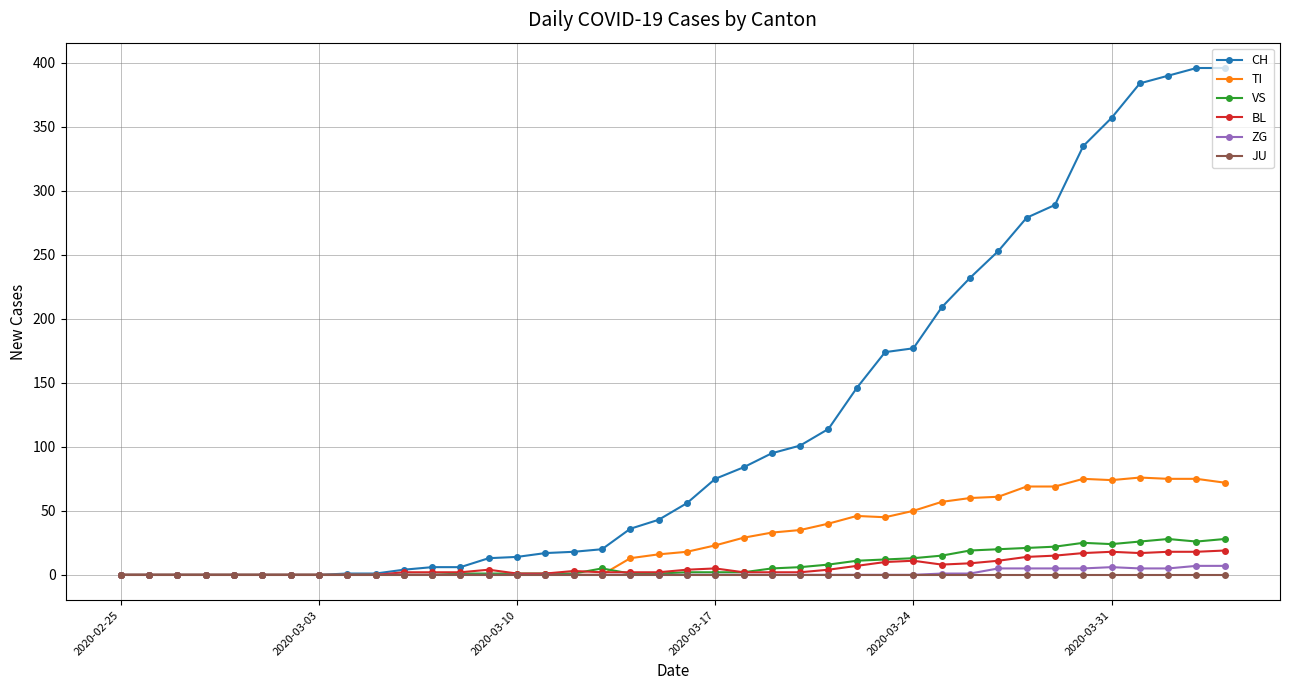

Which series has the largest total across all categories?

CH